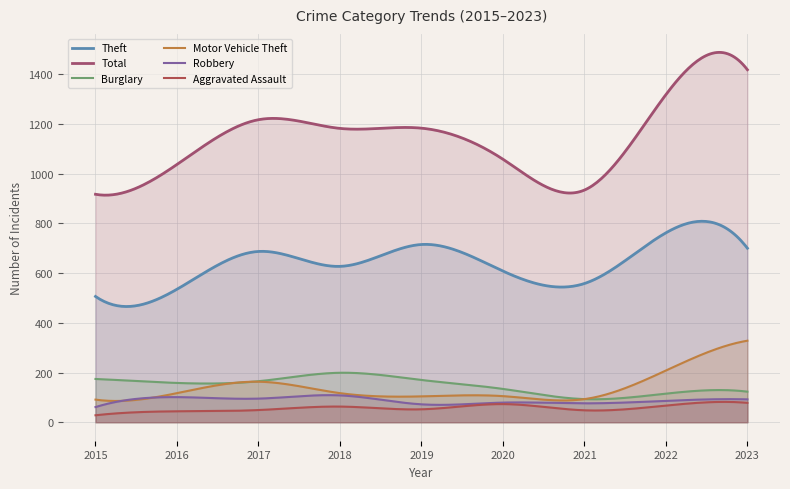

At 2019, list the series in order from smallest to largest.

Aggravated Assault, Robbery, Motor Vehicle Theft, Burglary, Theft, Total